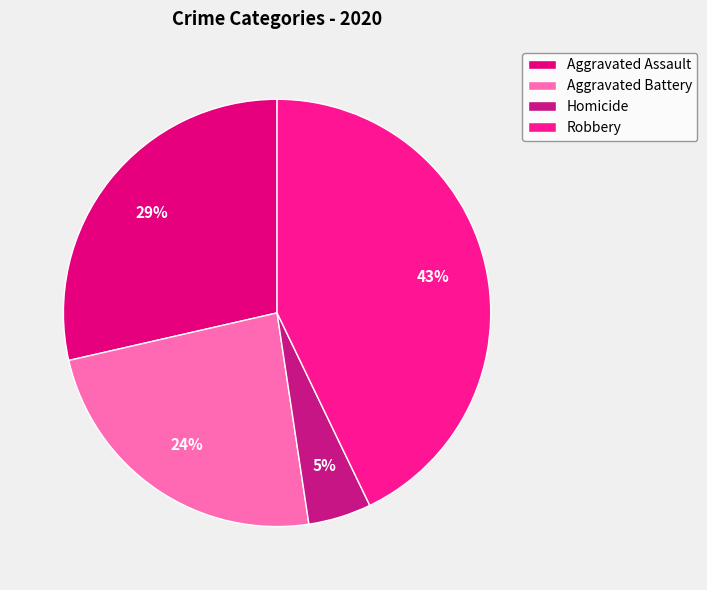

To the nearest percent, what percentage of the pie is Homicide?

5%